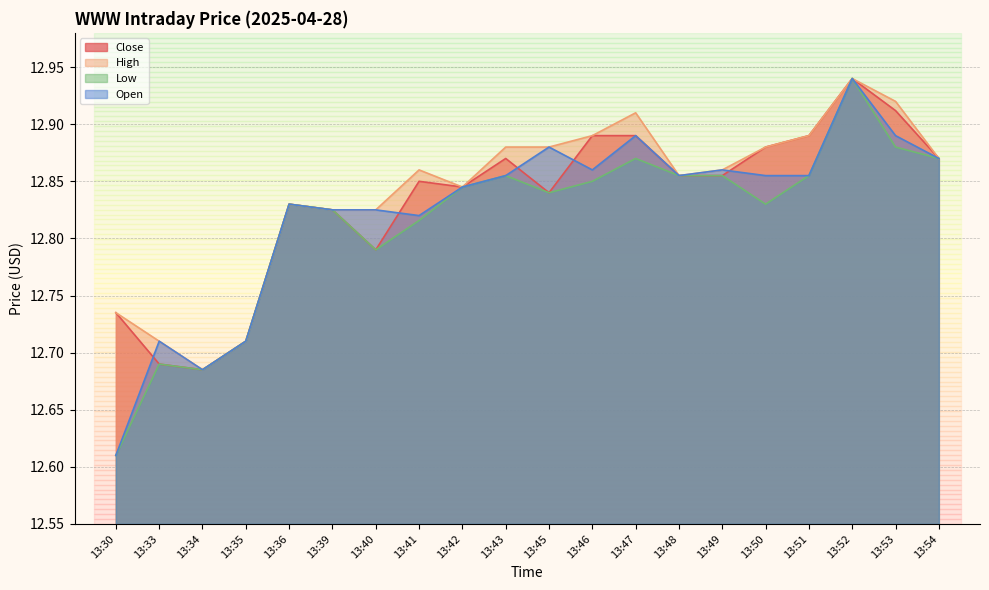

How many categories are shown in the chart?

20